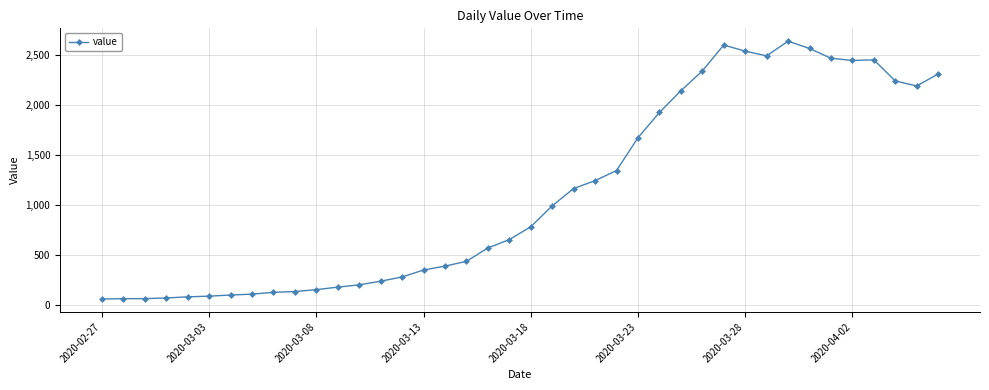

What is the smallest value displayed?

61